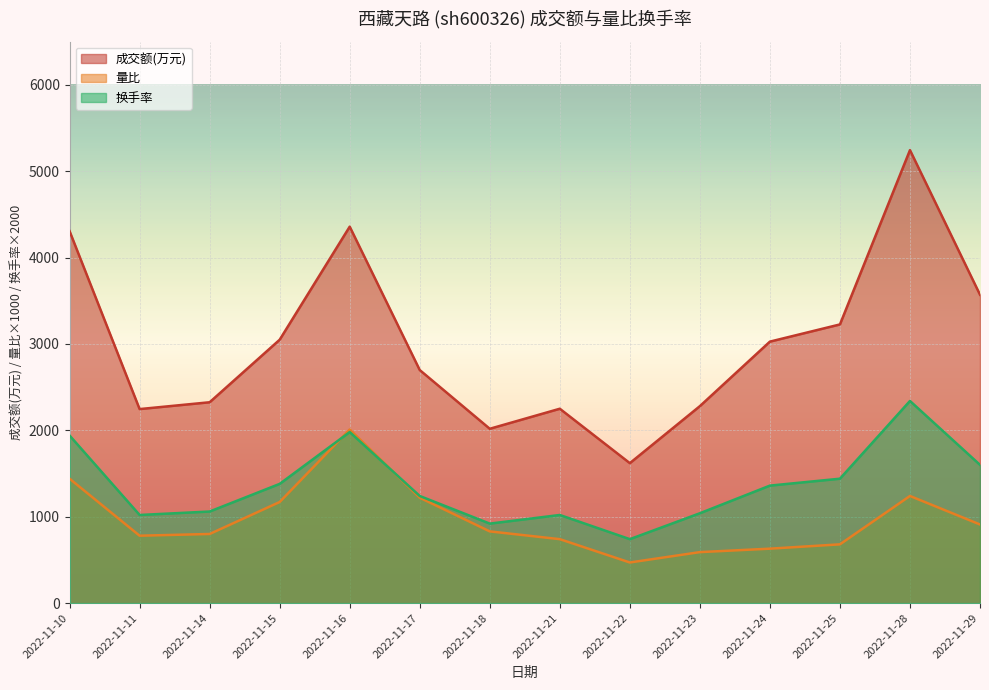

Which series has the largest total across all categories?

成交额(万元)